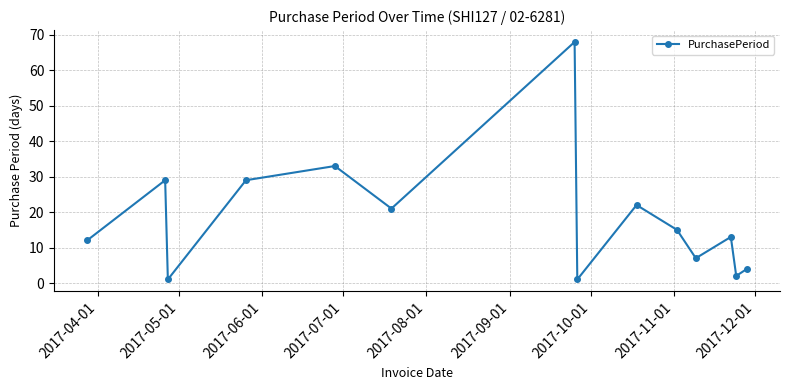

True or false: there are more than 2 points higher than both neighbors.

True